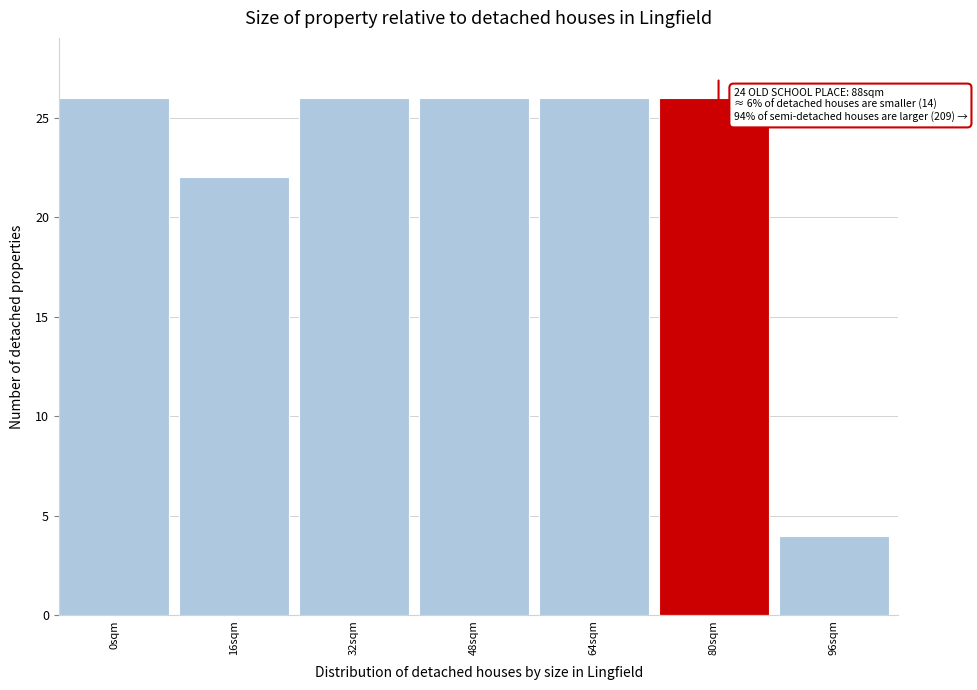

Reading left to right, transcribe all the data shown in this chart.

26	22	26	26	26	26	4